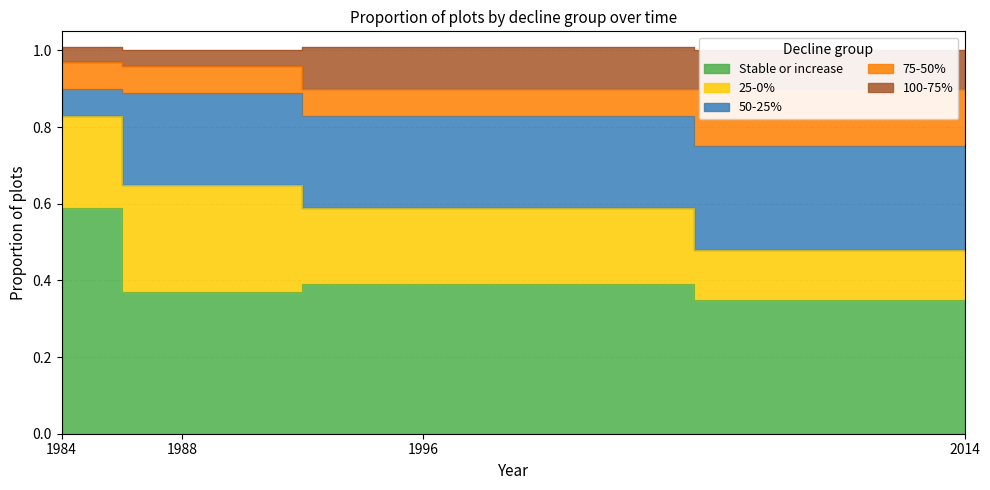

What is the difference between the 50-25% values at 1984 and 1996?

0.2